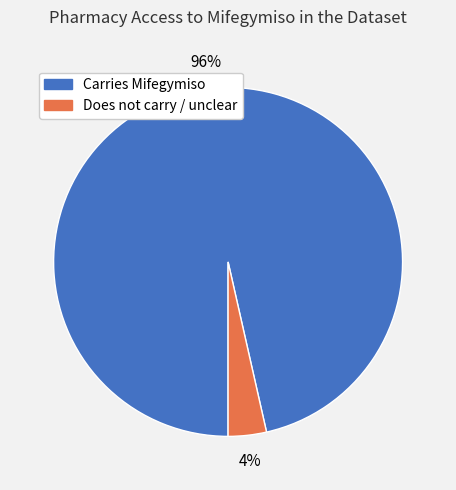

To the nearest percent, what is the average slice percentage?

50%